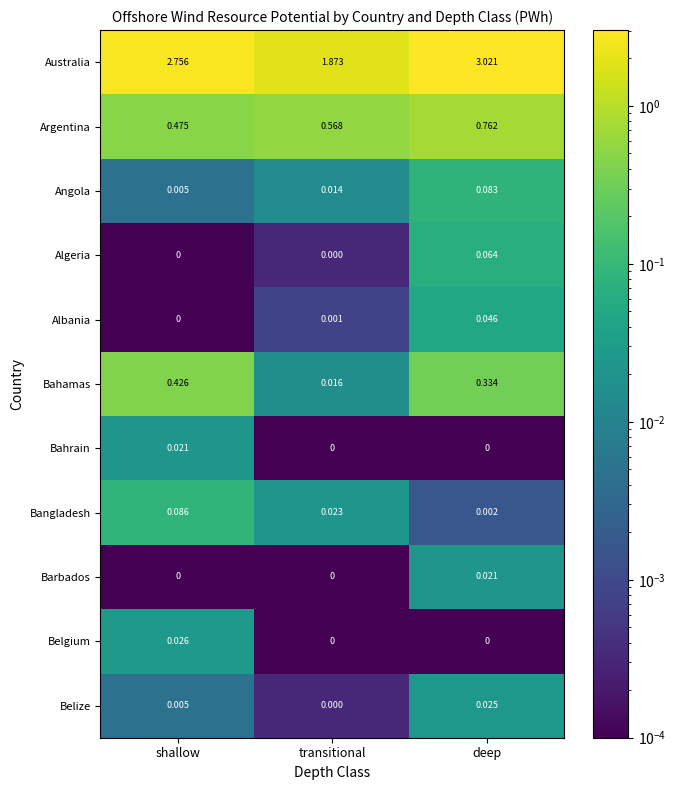

At how many categories does at least one series exceed 0?

3